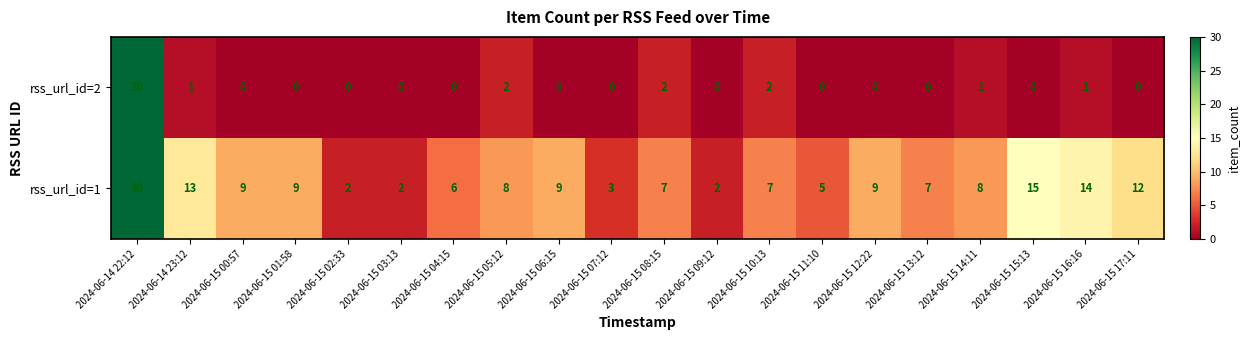

Count the number of data series in this chart.

2